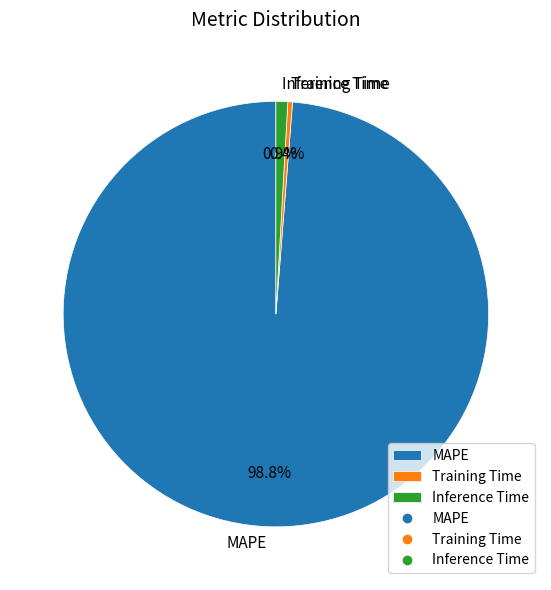

Which category has the biggest portion of the pie?

MAPE